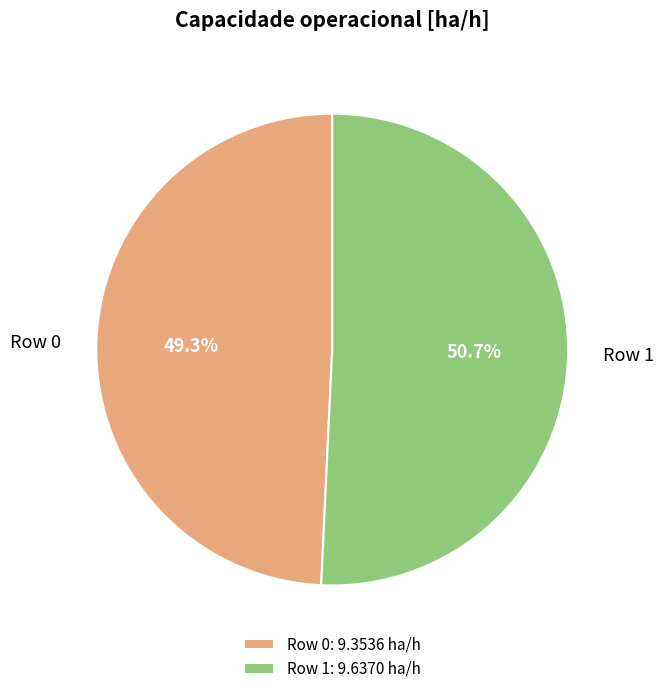

To the nearest percent, what percentage of the pie is Row 1?

51%